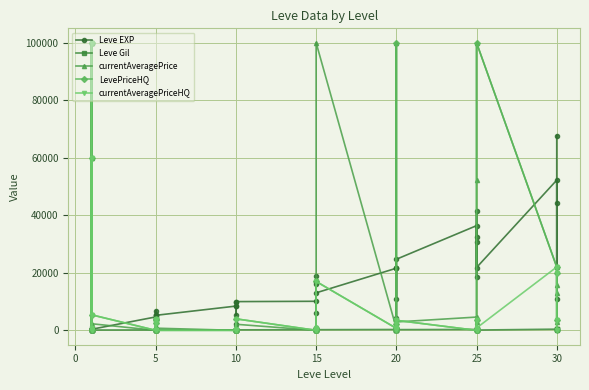

List the series in order of their peak value, lowest first.

Leve Gil, Leve EXP, currentAveragePrice, LevePriceHQ, currentAveragePriceHQ